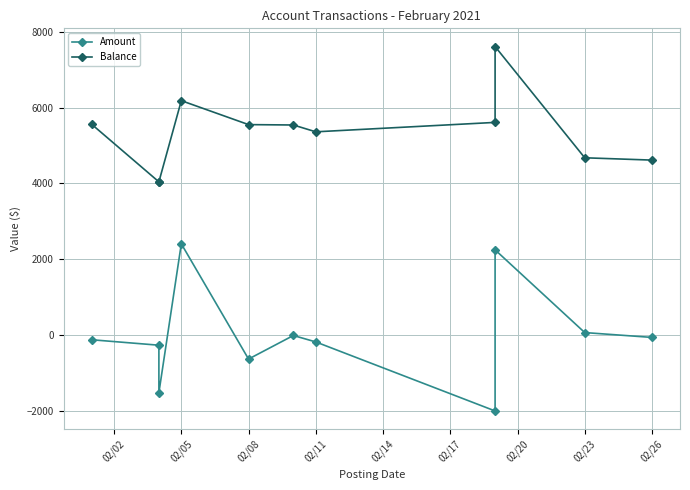

Reading left to right, transcribe all the data shown in this chart.

Amount: -122.6	-266.3	-1518.6	2407.2	-631.6	-10.0	-180.0	-2000.0	2248.3	66.9	-61.0
Balance: 5559.6	4041.1	4041.1	6181.9	5550.3	5540.3	5360.3	5608.6	7608.6	4675.6	4614.6